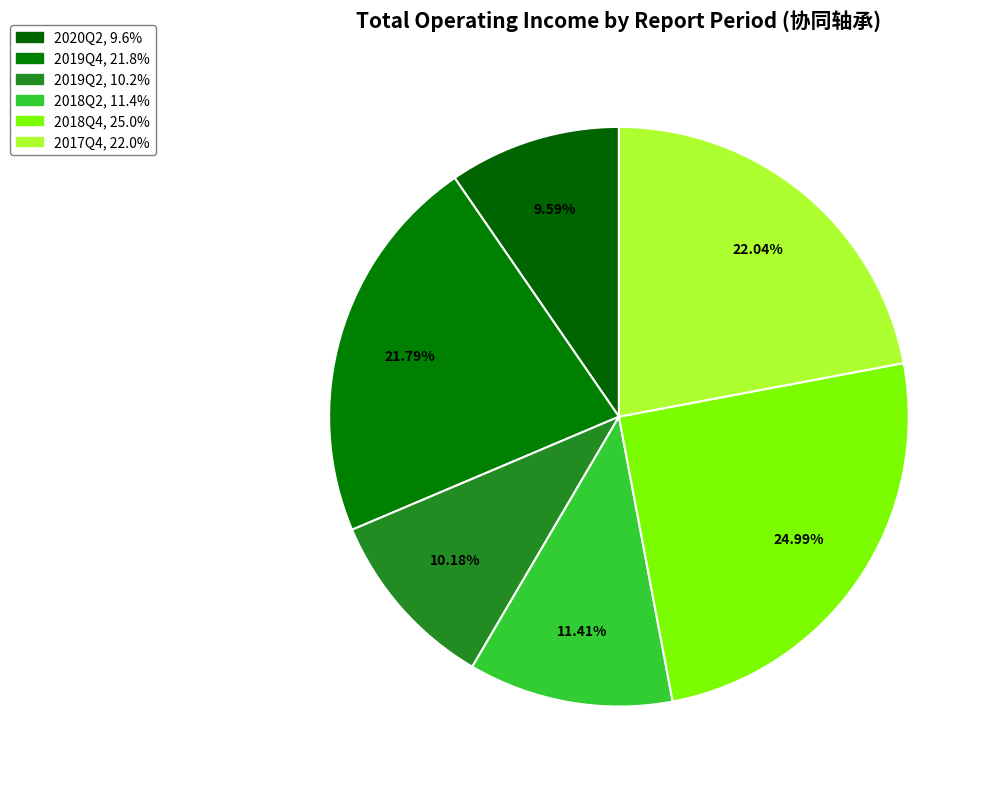

To the nearest percent, what is the difference between the largest and smallest slice percentages?

15%